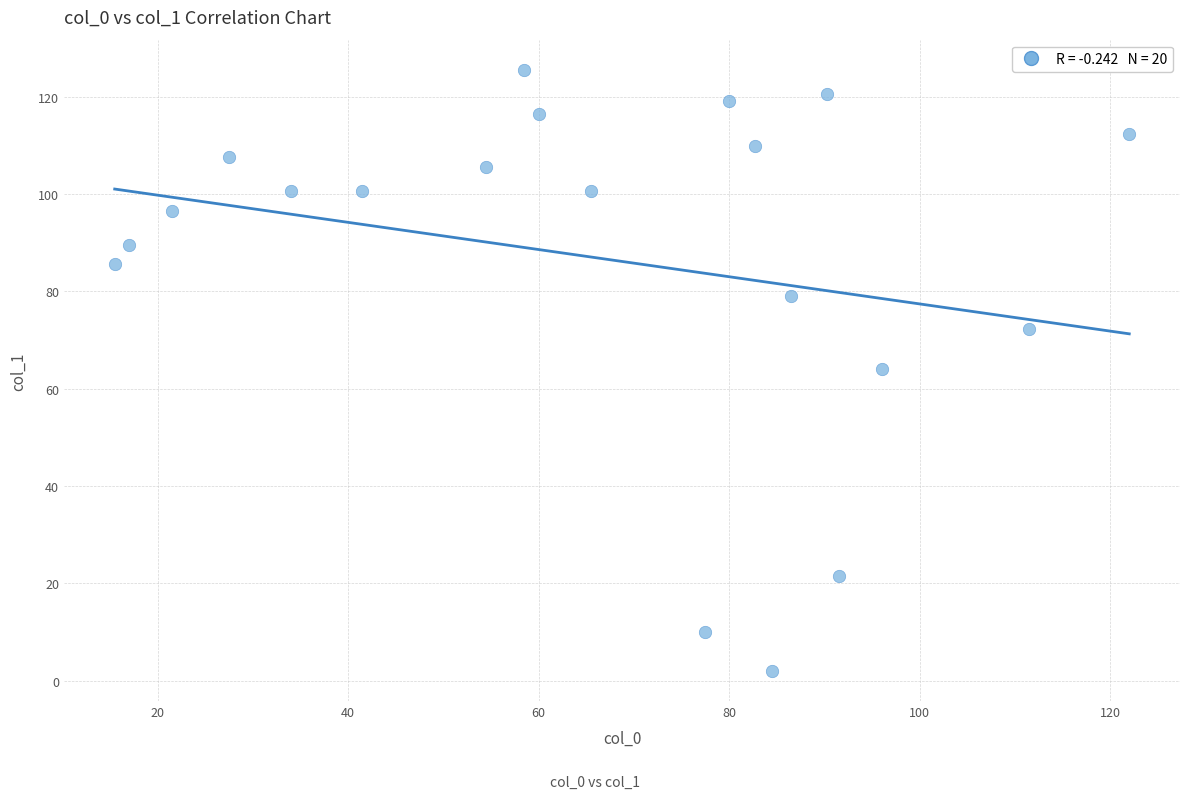

What is the range of Y values (max minus min)?

123.5